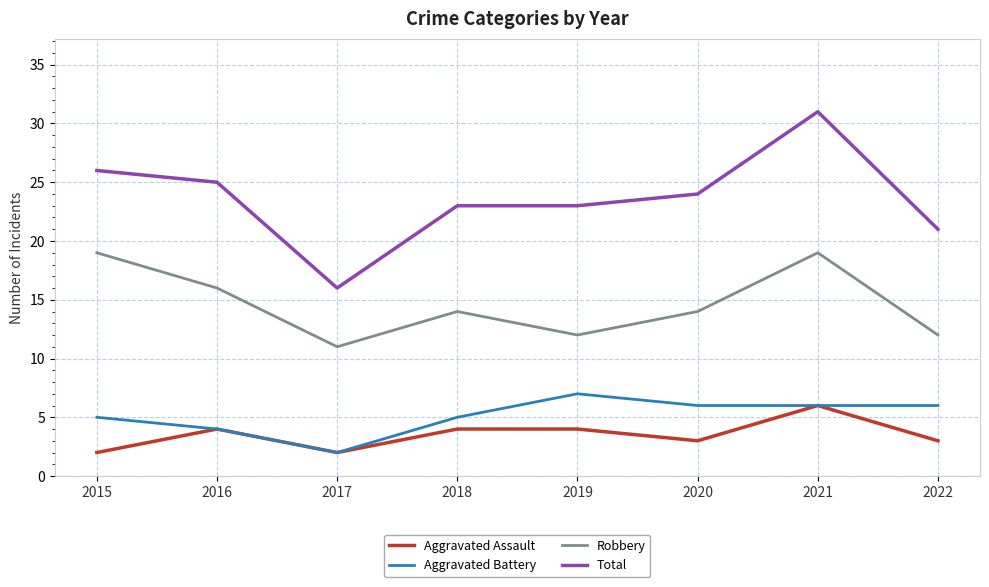

Between 2017 and 2022, which series saw the biggest shift?

Total